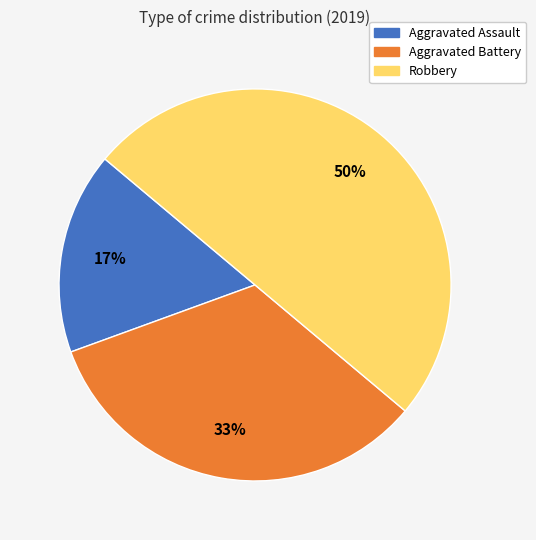

To the nearest percent, what percentage of the pie is Robbery?

50%